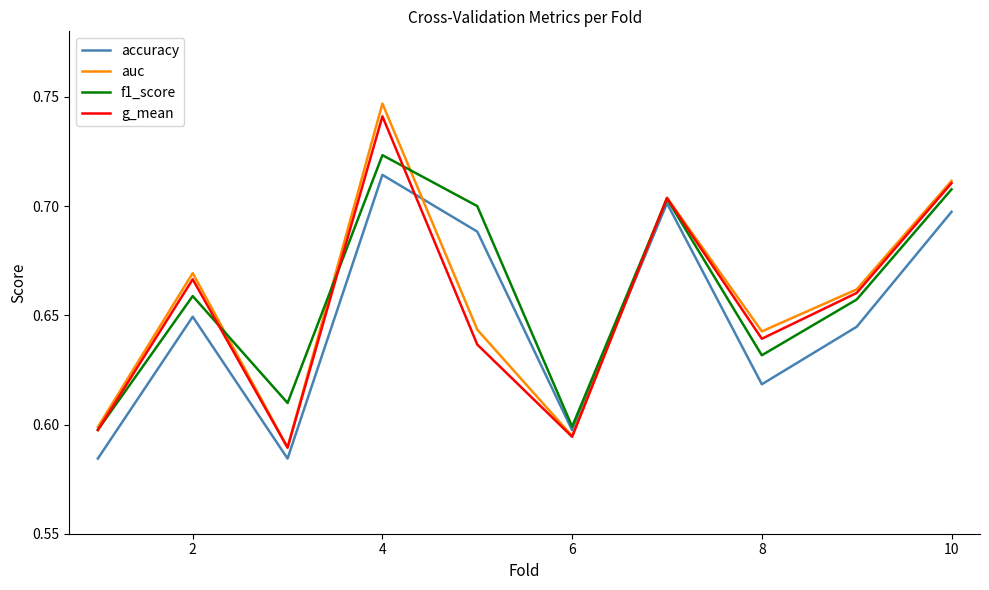

Which series has the widest spread of values?

auc